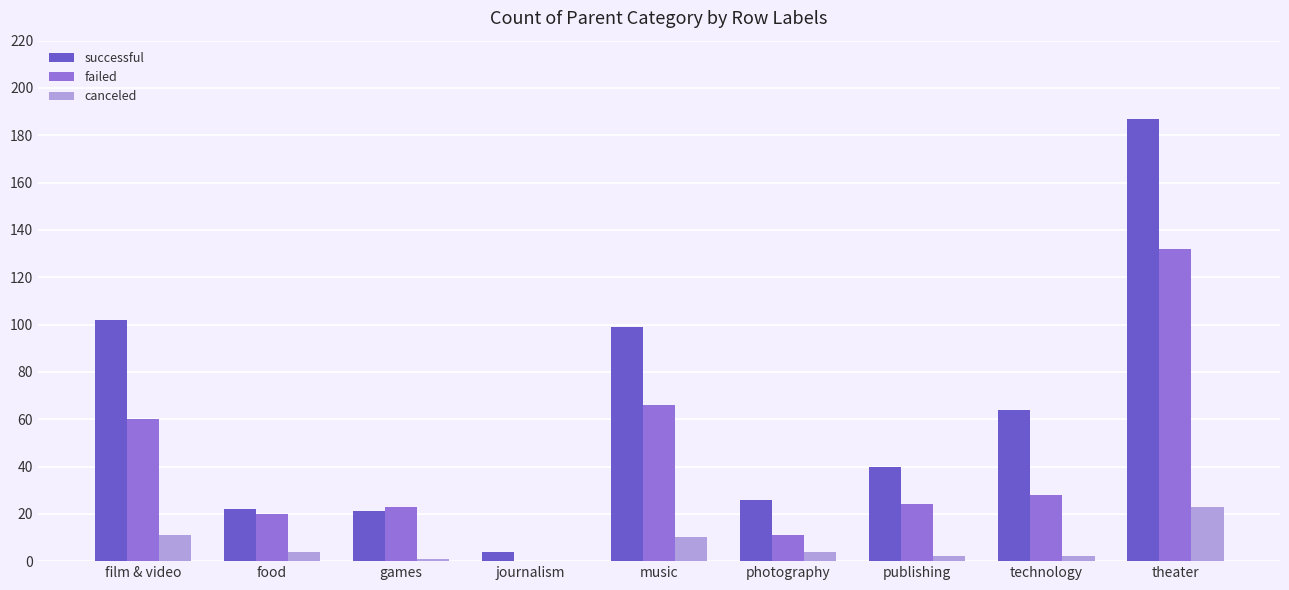

At which label does successful reach its peak?

theater